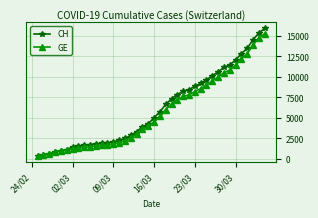

Which series has the largest range (max minus min)?

CH